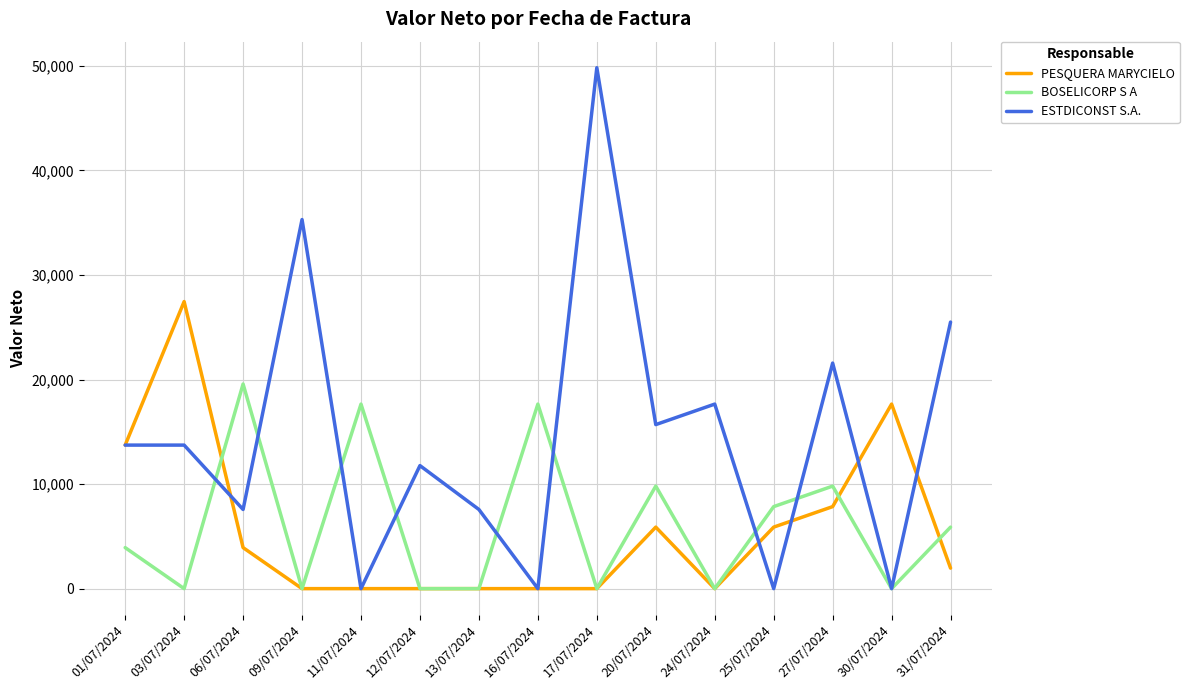

How many interior local valleys does the ESTDICONST S.A. series have?

6